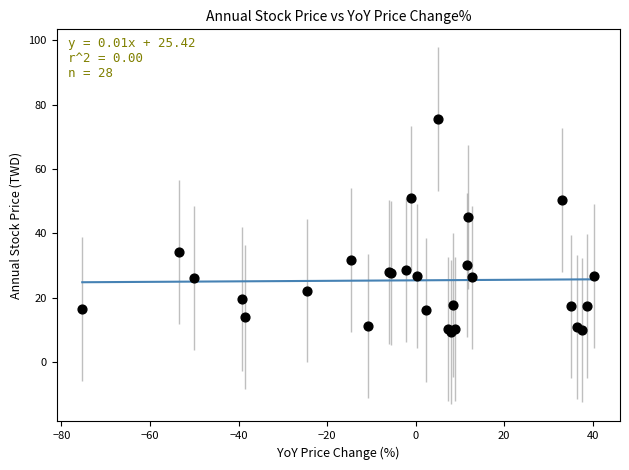

What Y value in the scatter plot is closest to 42?

45.0